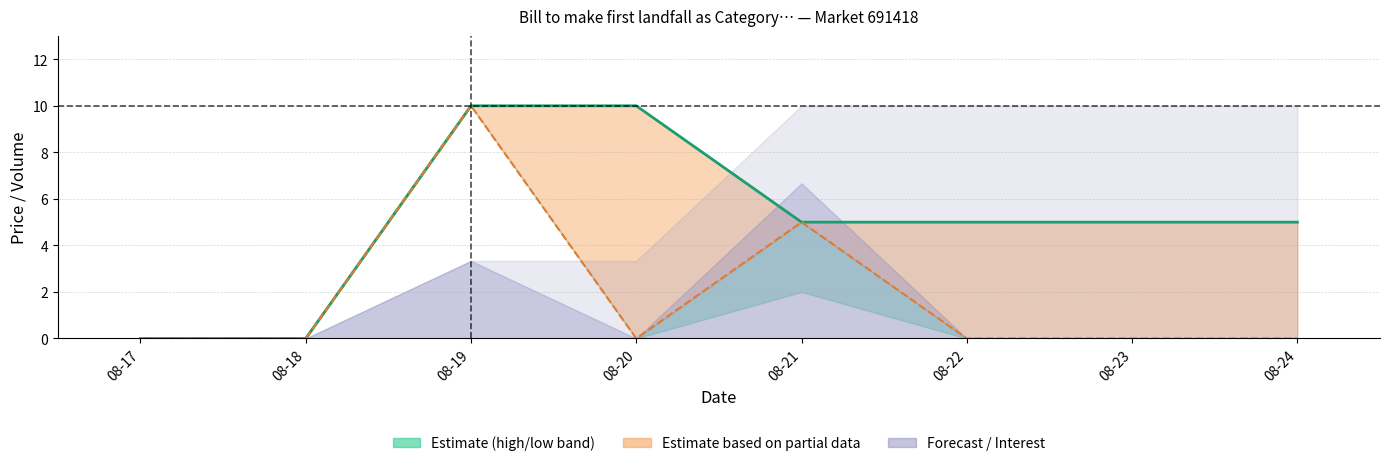

Which series has the largest range (max minus min)?

closing price